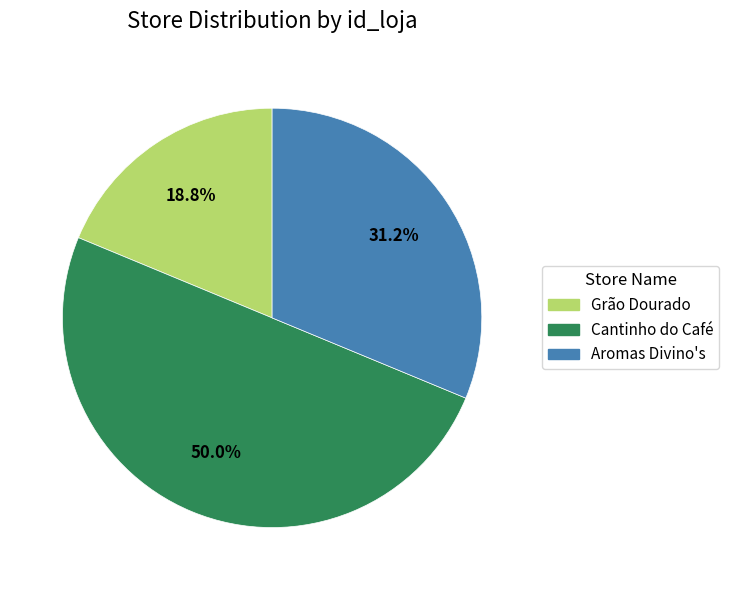

Which category has the biggest portion of the pie?

Cantinho do Café